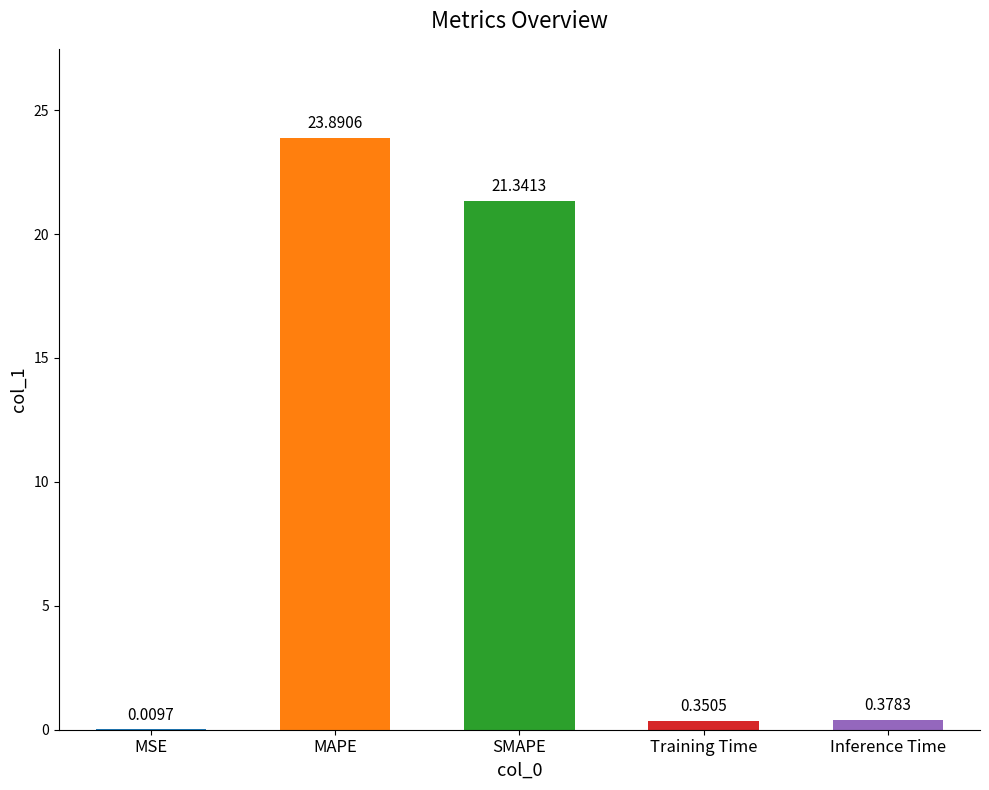

Between MSE and SMAPE, which is larger?

SMAPE